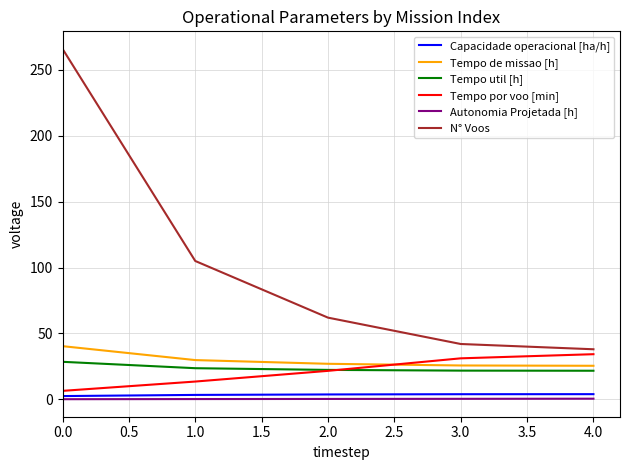

At how many categories does at least one series exceed 193?

1